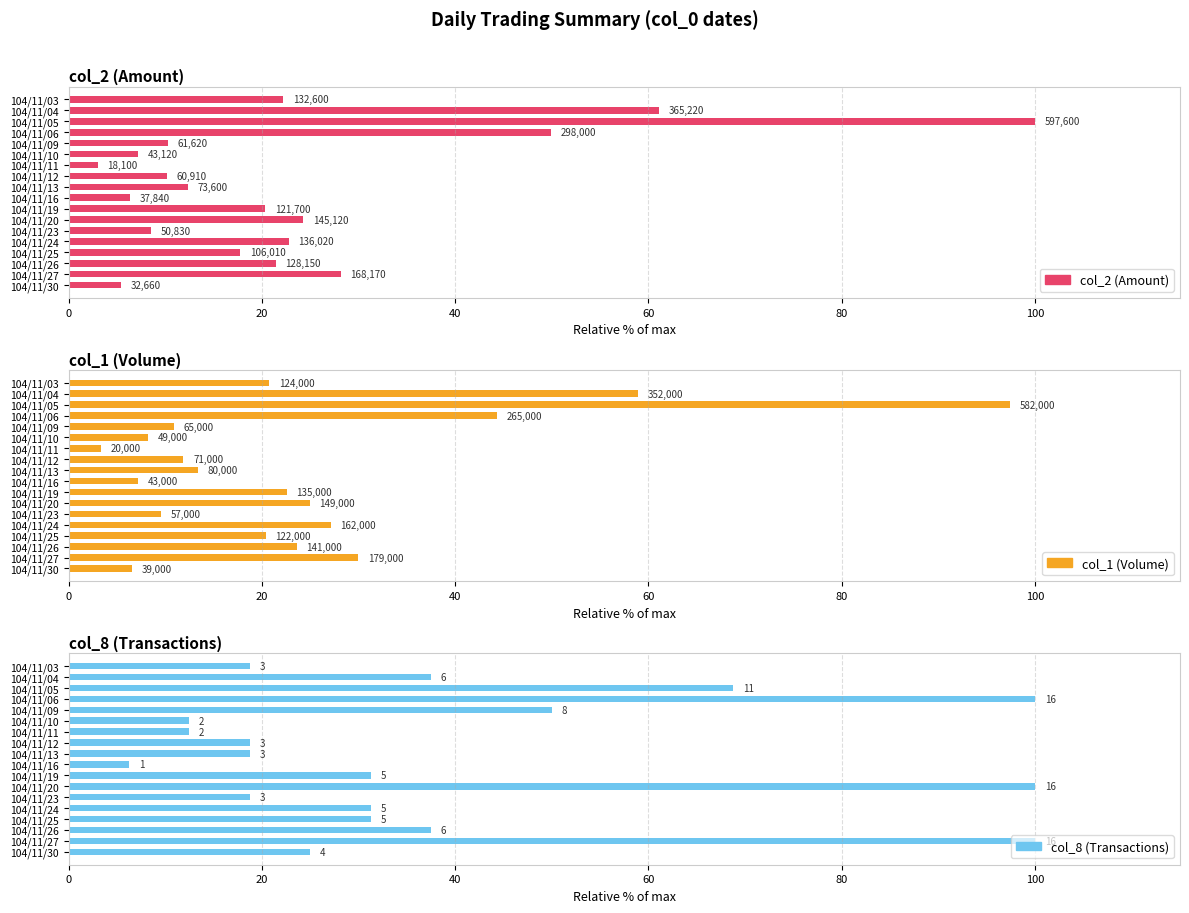

What is the value of the col_8 (Transactions) bar at the 2nd from the left?

37.5